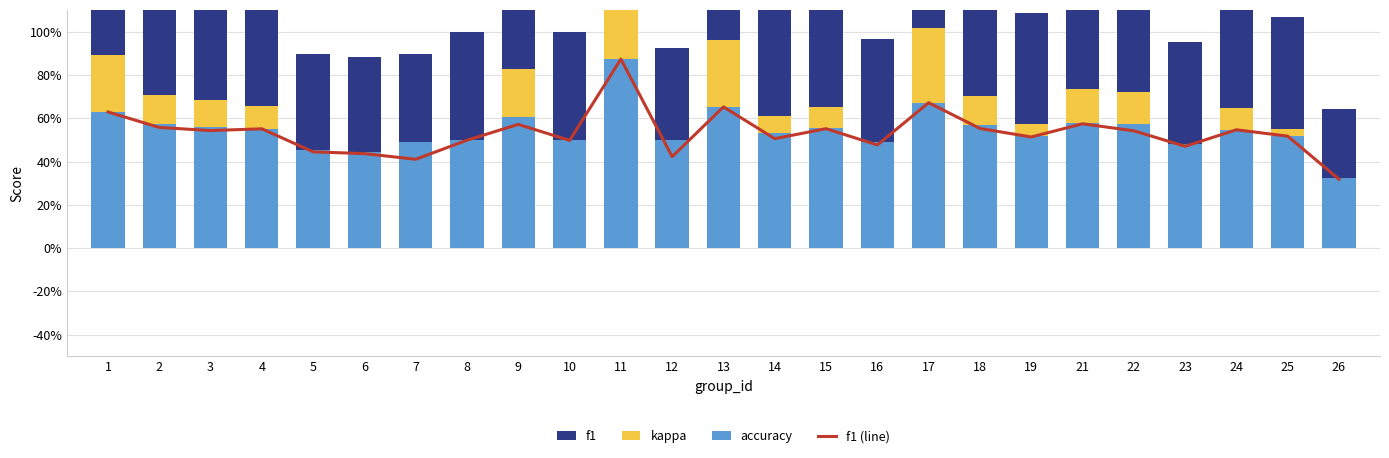

Reading left to right, extract all data points from this chart.

f1 (line): 1=0.6	2=0.6	3=0.5	4=0.6	5=0.4	6=0.4	7=0.4	8=0.5	9=0.6	10=0.5	11=0.9	12=0.4	13=0.7	14=0.5	15=0.6	16=0.5	17=0.7	18=0.6	19=0.5	21=0.6	22=0.5	23=0.5	24=0.5	25=0.5	26=0.3
accuracy: 1=0.6	2=0.6	3=0.6	4=0.6	5=0.5	6=0.4	7=0.5	8=0.5	9=0.6	10=0.5	11=0.9	12=0.5	13=0.7	14=0.5	15=0.6	16=0.5	17=0.7	18=0.6	19=0.5	21=0.6	22=0.6	23=0.5	24=0.5	25=0.5	26=0.3
kappa: 1=0.3	2=0.1	3=0.1	4=0.1	5=0.0	6=0.0	7=0.0	8=0.0	9=0.2	10=0.0	11=0.8	12=0.0	13=0.3	14=0.1	15=0.1	16=0.0	17=0.3	18=0.1	19=0.1	21=0.2	22=0.2	23=0.0	24=0.1	25=0.0	26=0.0
f1: 1=0.6	2=0.6	3=0.5	4=0.6	5=0.4	6=0.4	7=0.4	8=0.5	9=0.6	10=0.5	11=0.9	12=0.4	13=0.7	14=0.5	15=0.6	16=0.5	17=0.7	18=0.6	19=0.5	21=0.6	22=0.5	23=0.5	24=0.5	25=0.5	26=0.3